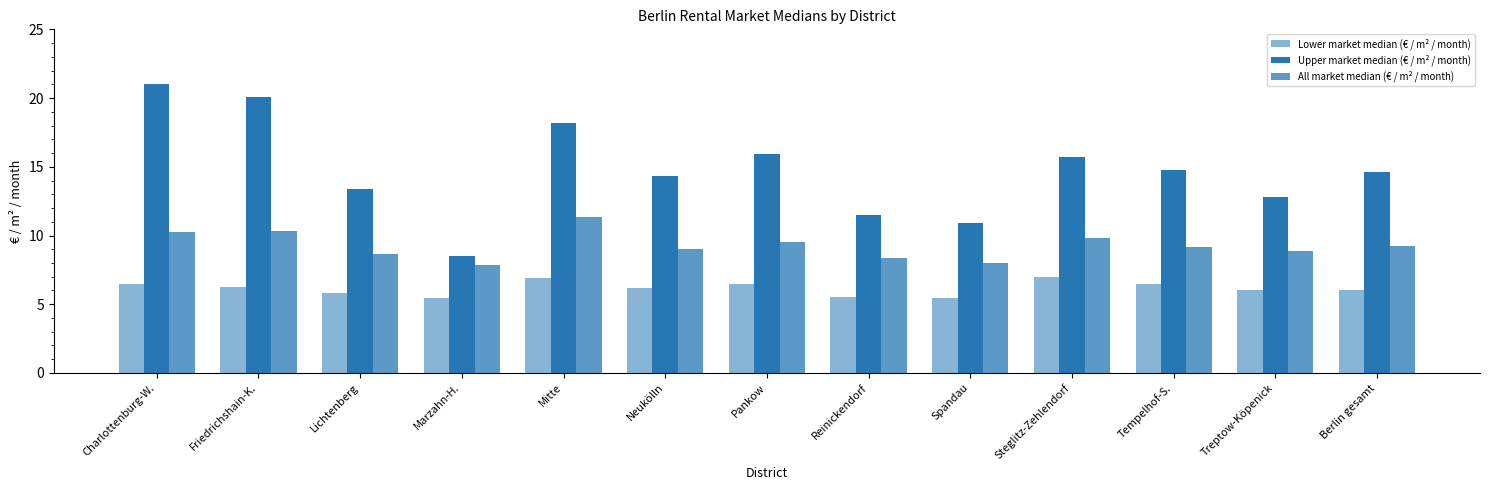

How many values in the Upper market median (€ / m² / month) series exceed 14?

8